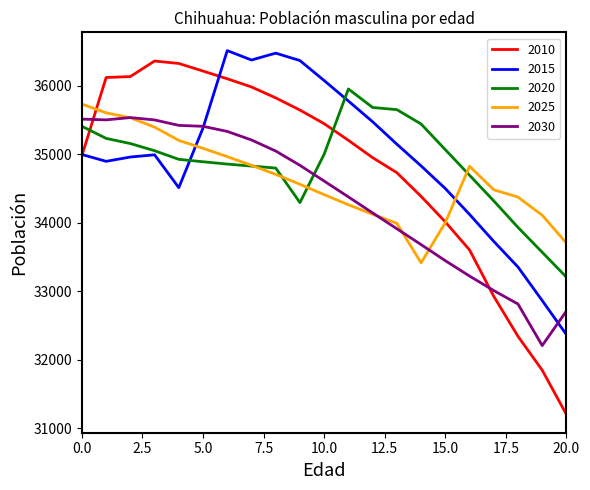

Which series has the widest spread of values?

2010